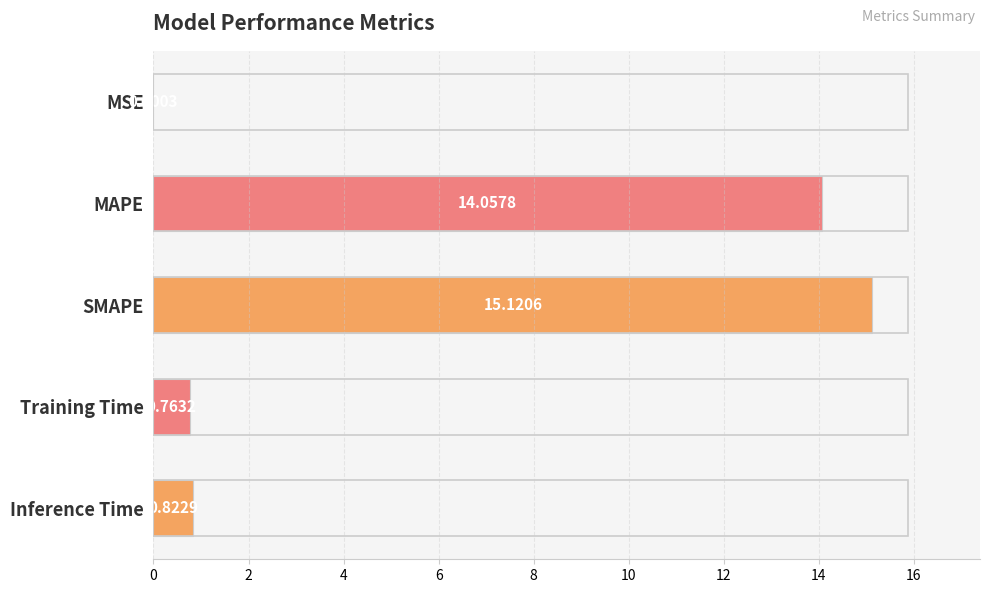

Which has a higher value, MAPE or Training Time?

MAPE